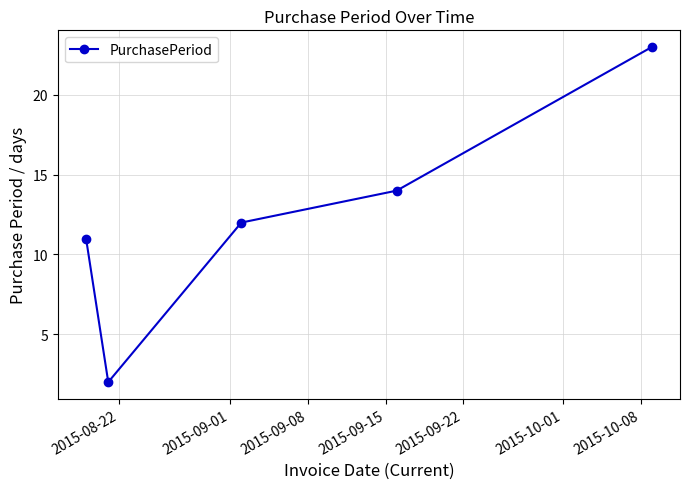

What is the difference between the maximum and minimum values?

21